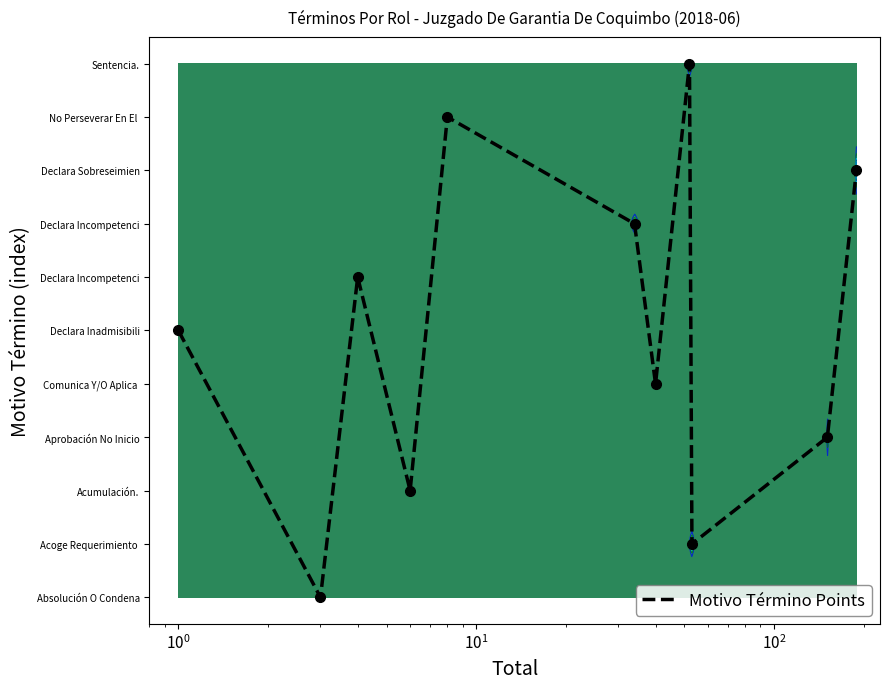

Reading left to right, what are all the values shown in this chart?

5	0	6	2	9	7	4	10	1	3	8